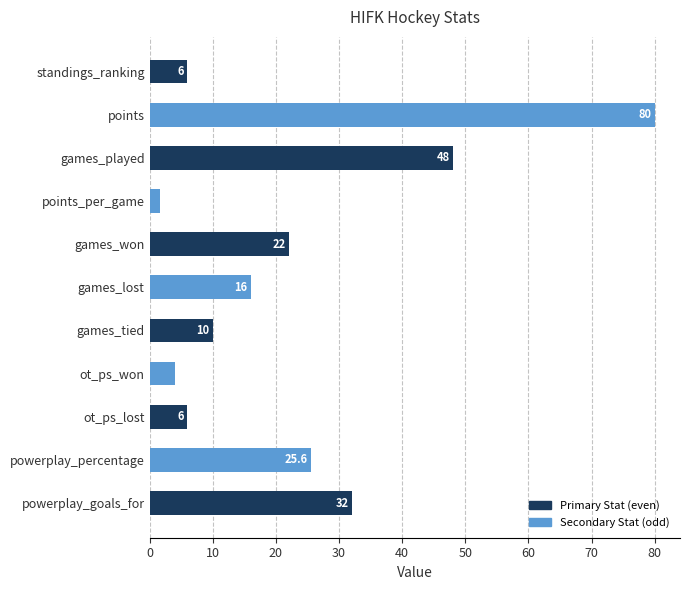

What is the maximum value shown in the chart?

80.0